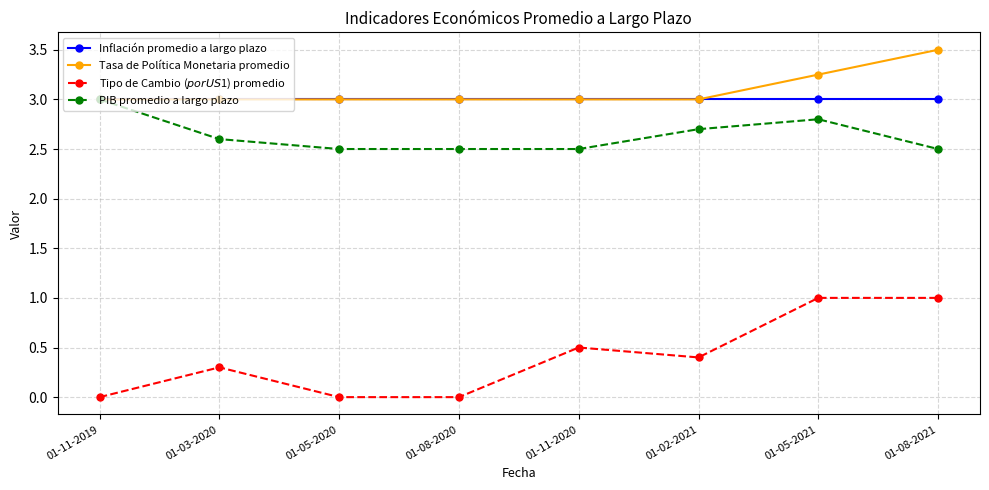

Which series has the largest total across all categories?

Tasa de Política Monetaria promedio